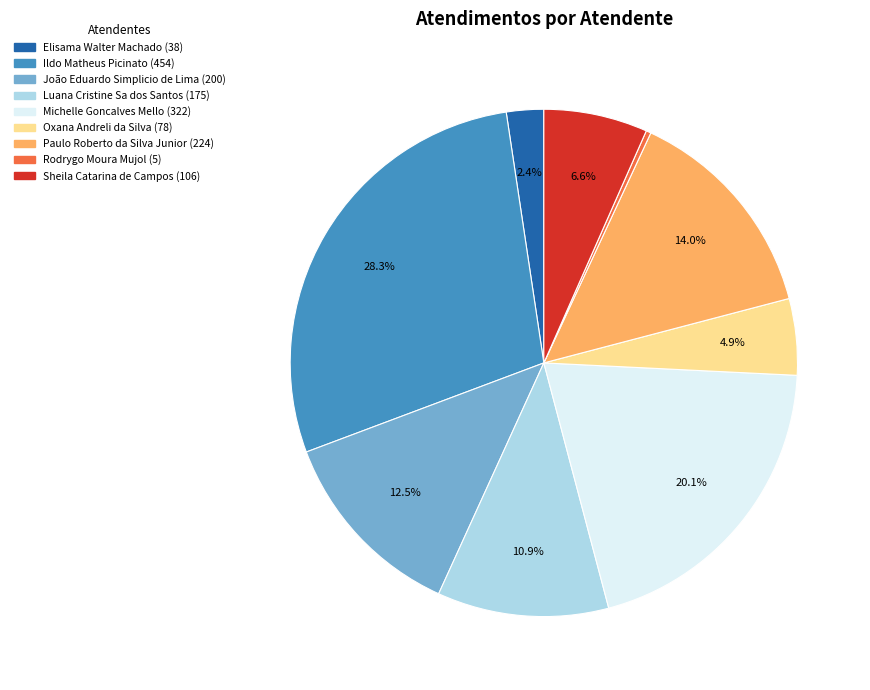

What percentage is the Michelle Goncalves Mello slice, to the nearest percent?

20%